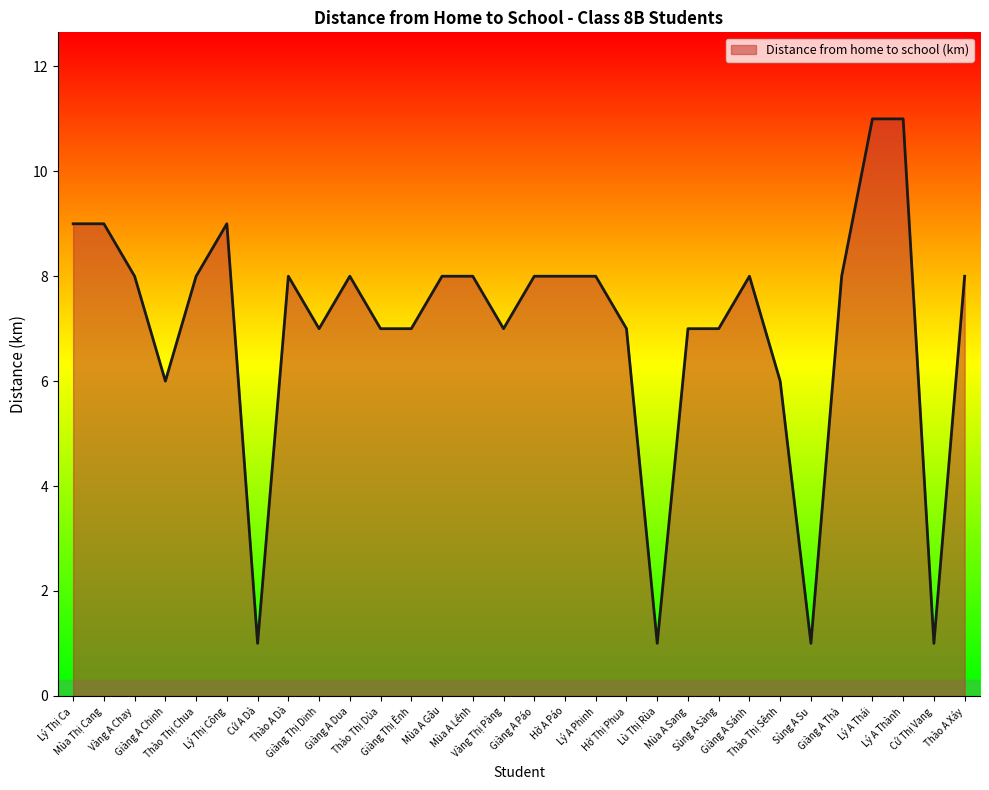

What is the change in value from Giàng Thị Ênh to Thào Thị Sênh?

-1